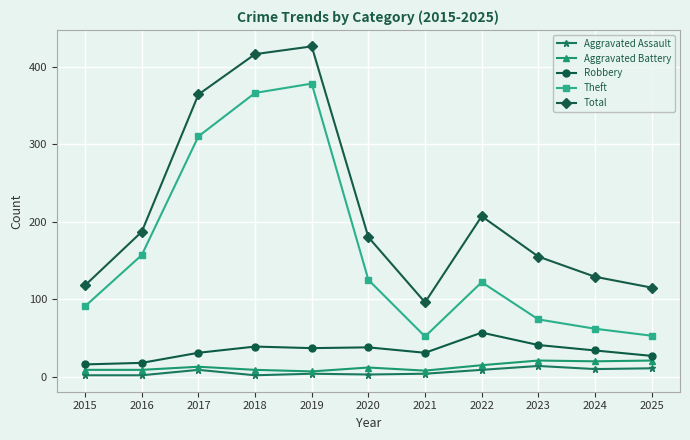

What is the value of the Total point at the 7th from the left?

96